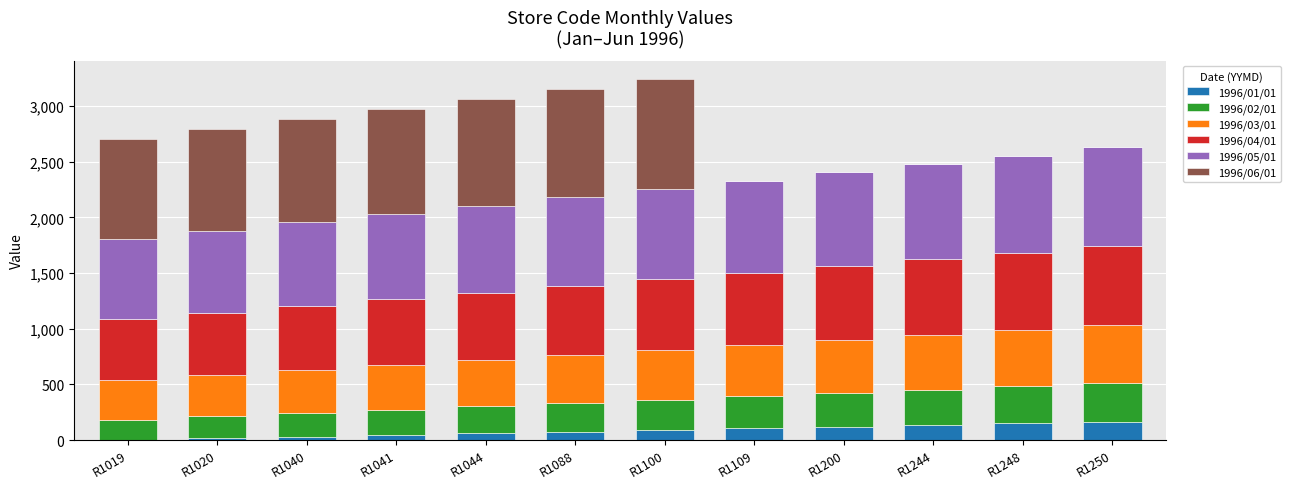

How many distinct data groups are displayed?

6